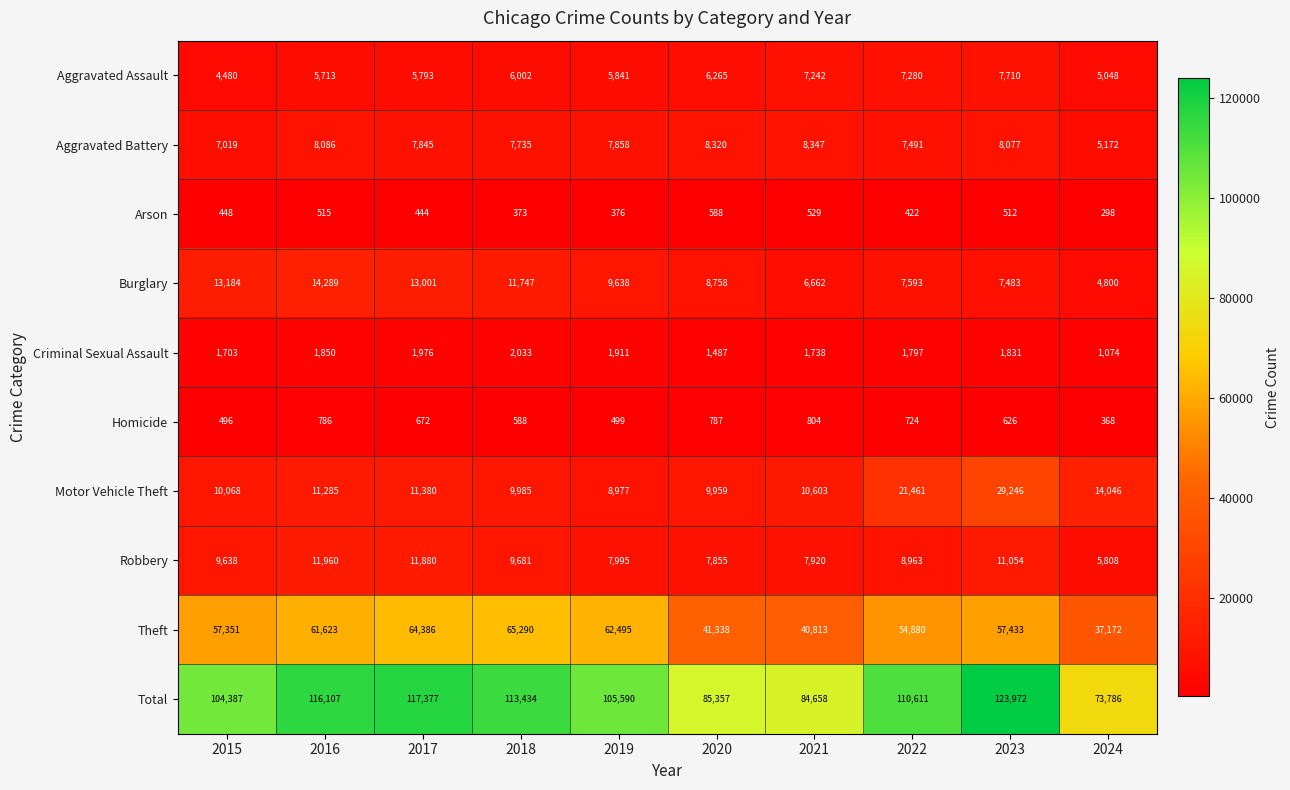

At which category does the chart reach its minimum across all series?

2024